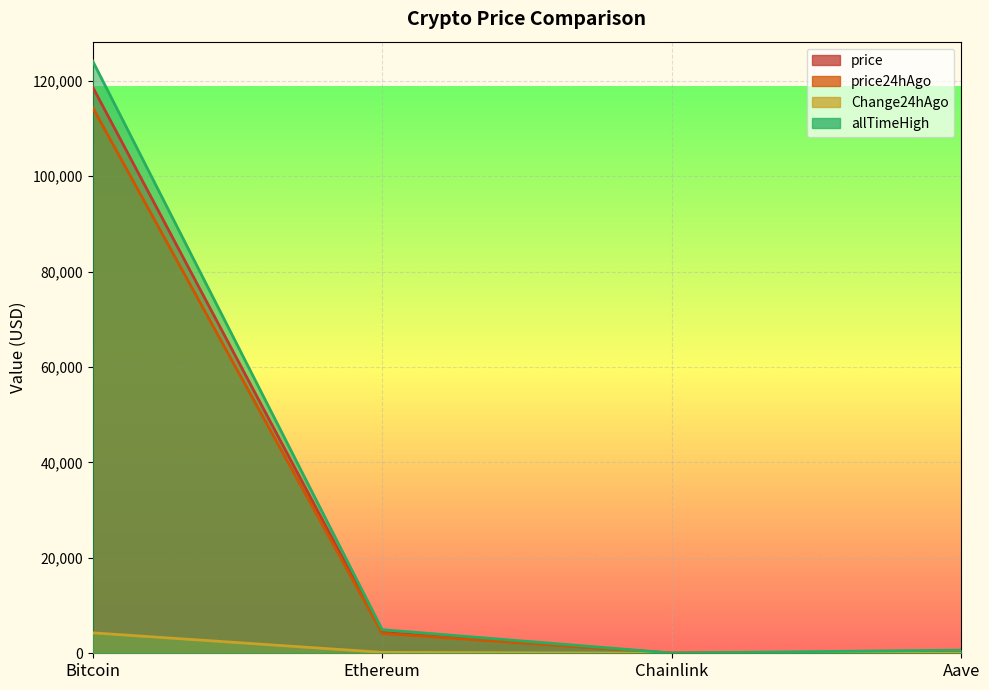

What is the difference between the maximum and minimum values in the price series?

118655.4